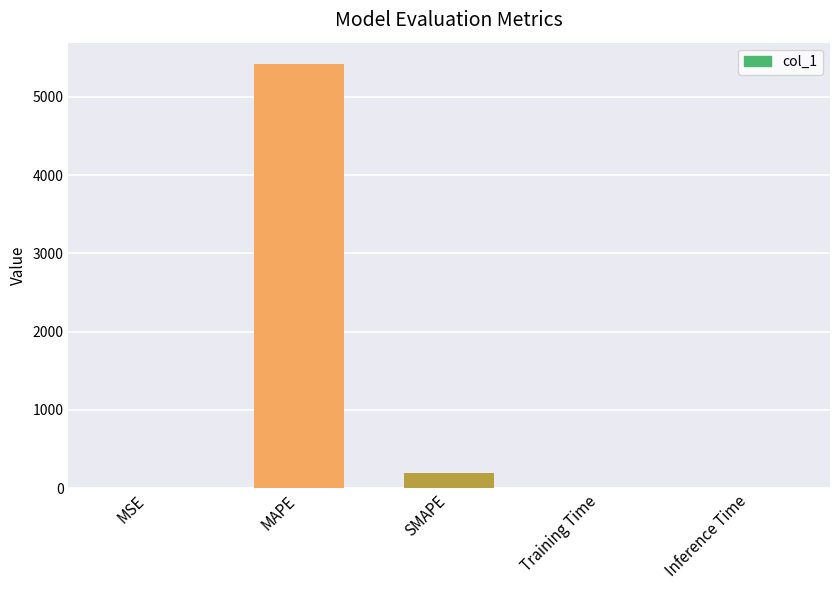

Where is the data nearest to the value 2711?

SMAPE